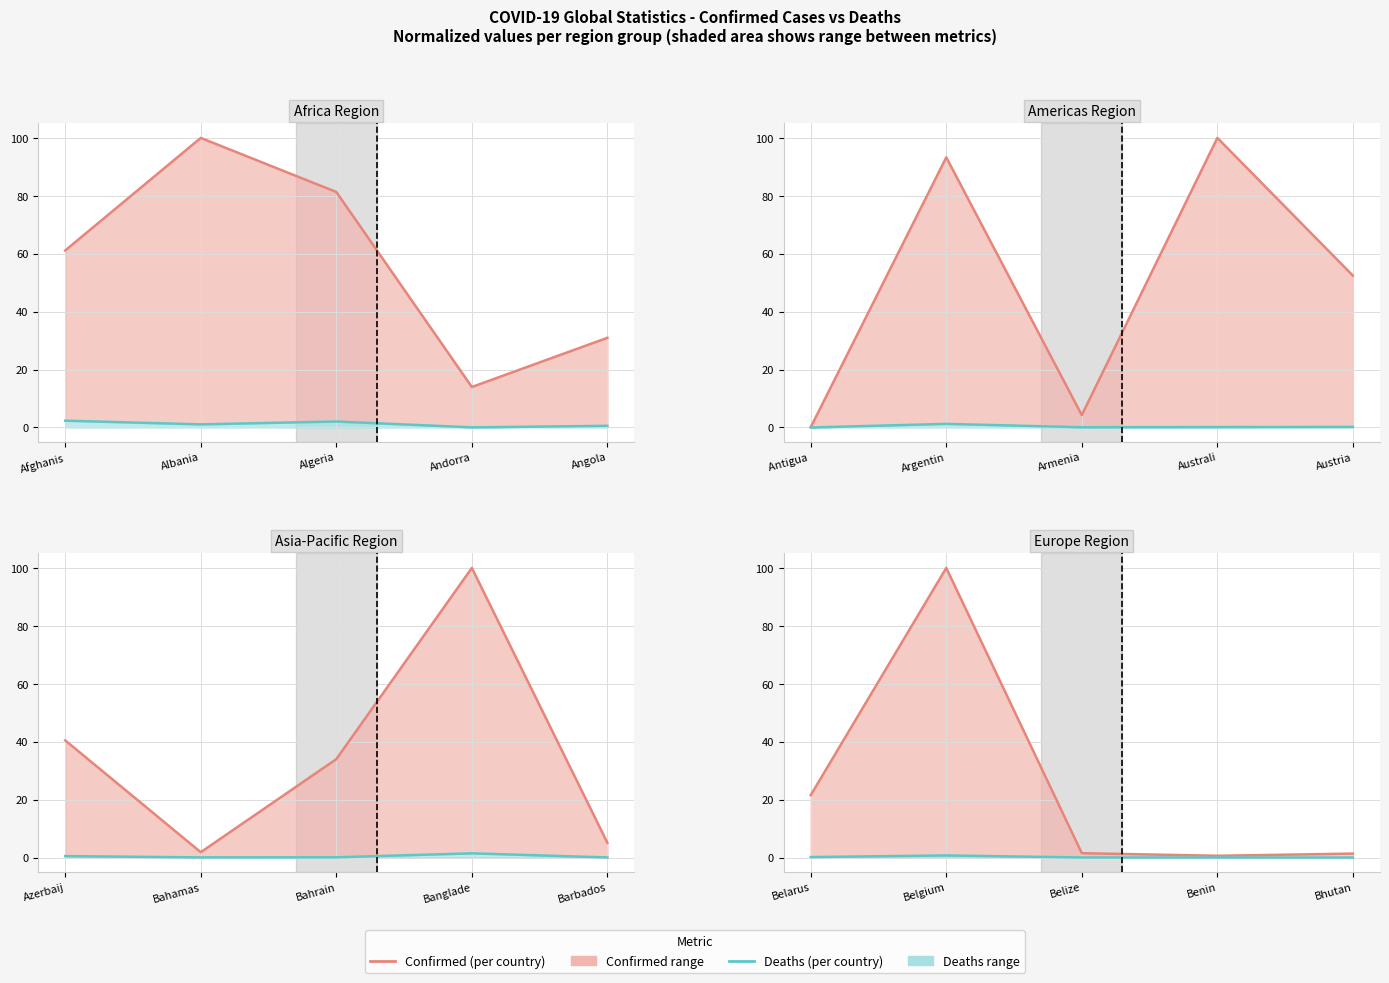

Which series has the largest total across all categories?

Confirmed (per country)